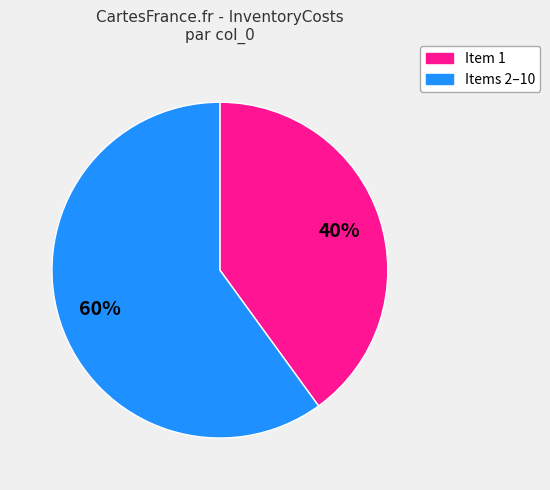

Does any single category account for the majority?

Yes